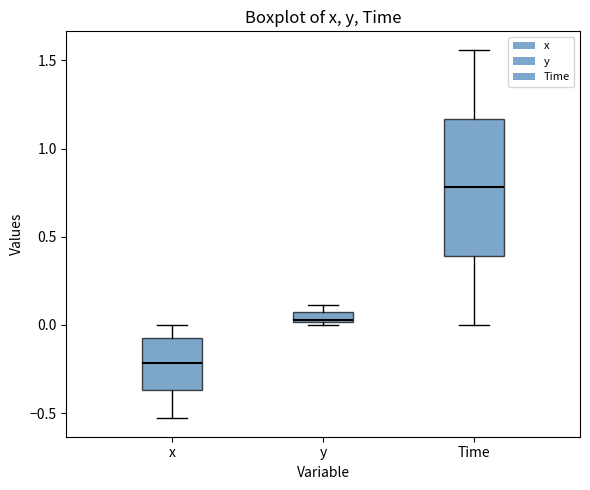

Comparing the boxes themselves (not the whiskers), which one is the tallest?

Time